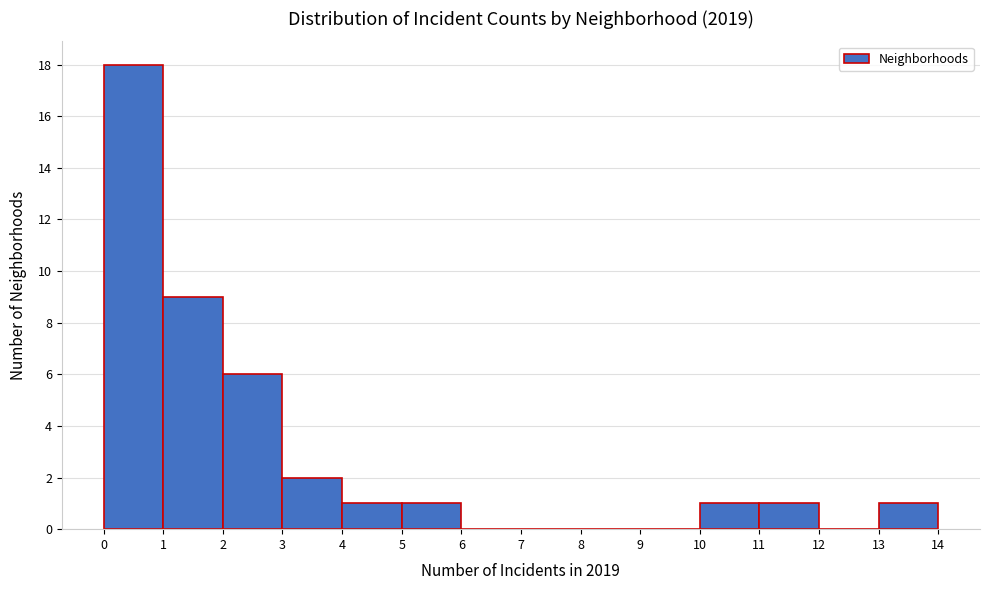

How tall is the bar that spans 5 to 6 on the x-axis? The values are not printed on the chart, so give them approximately, as read against the axis.

1